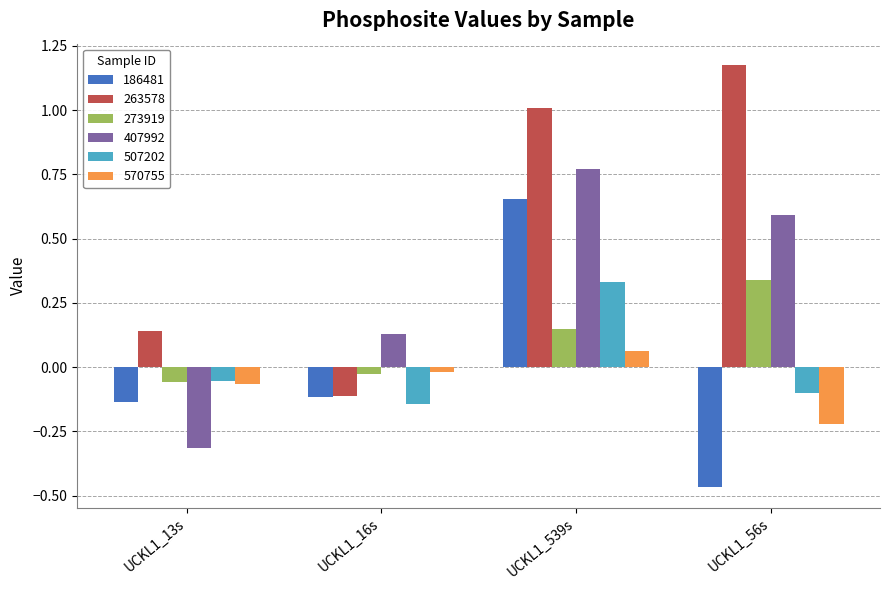

What position from the right is UCKL1_539s?

2